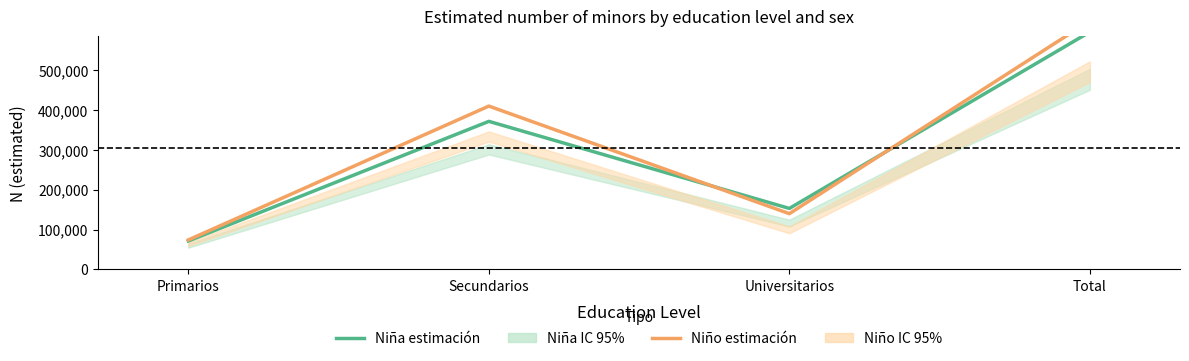

List the series in order of their overall mean, lowest first.

Niña (estimación), Niño (estimación)